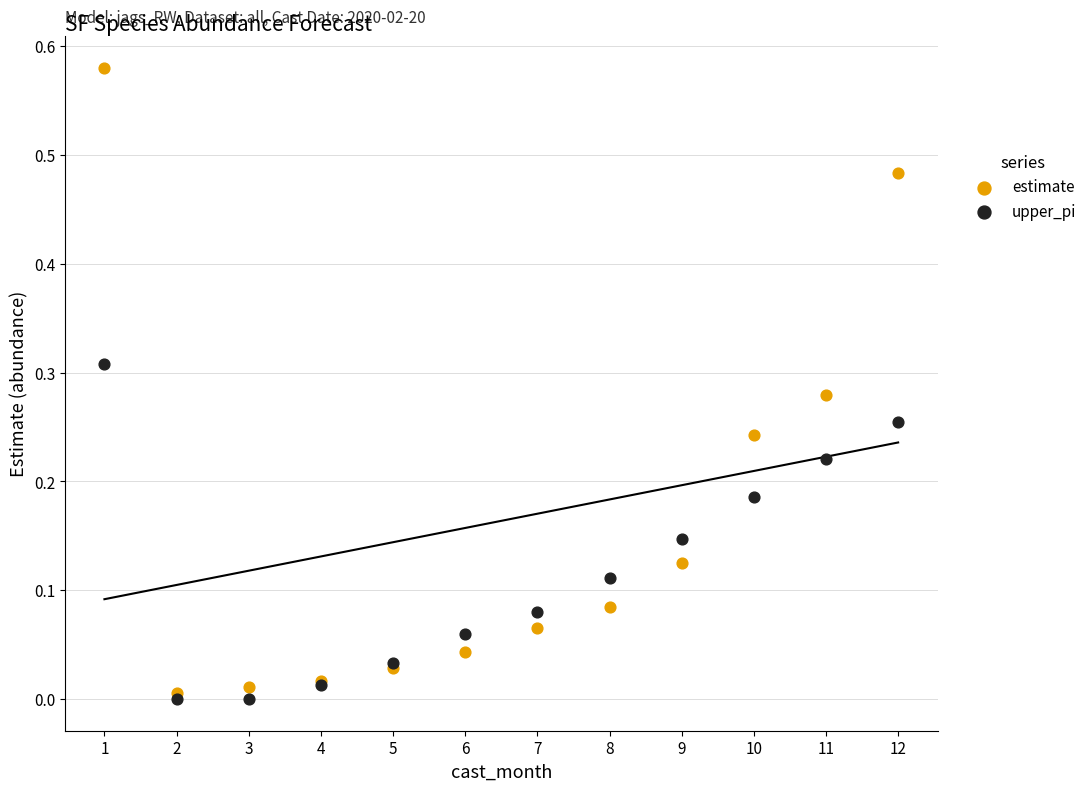

What are all the series names shown in the legend?

estimate, upper_pi